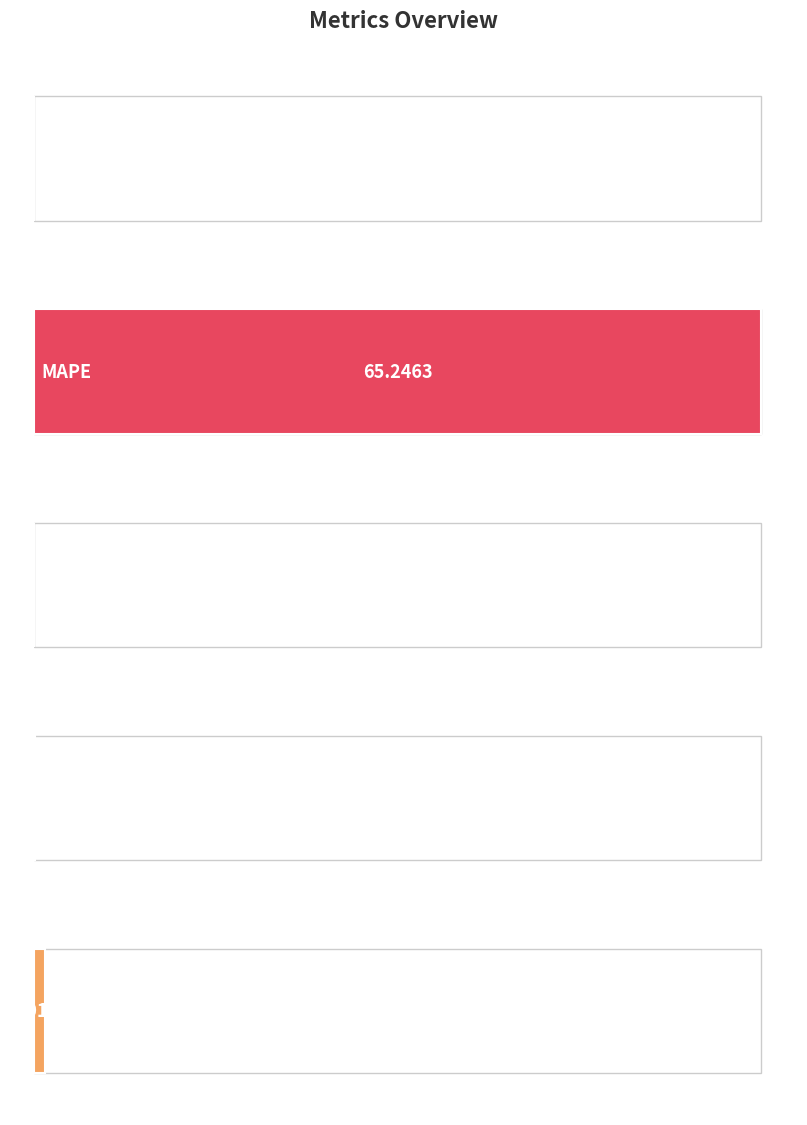

How many categories are shown in the chart?

5